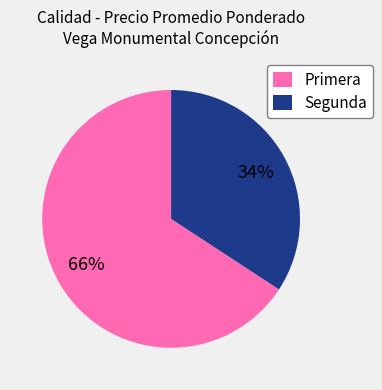

Is Segunda the majority of the pie?

No